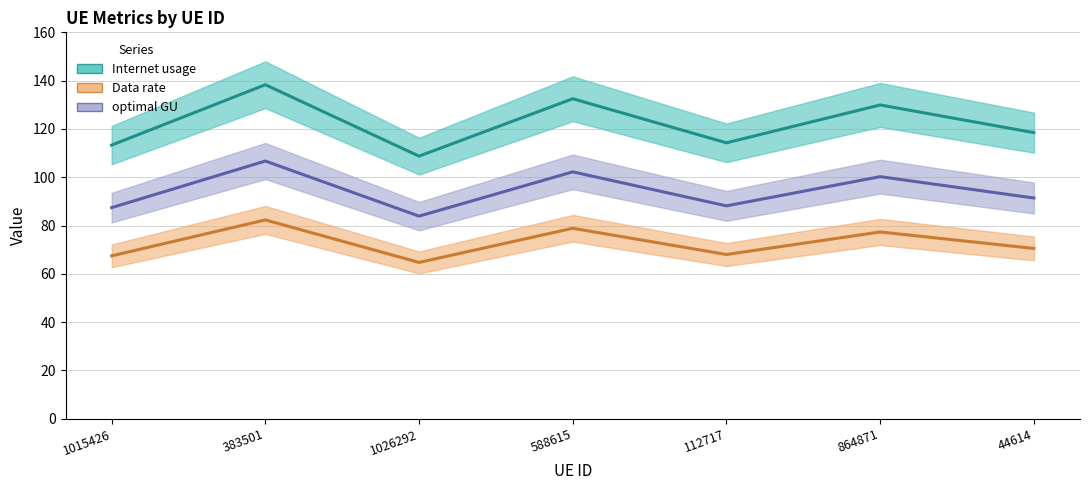

True or false: Internet usage has more than 1 interior local peaks.

True